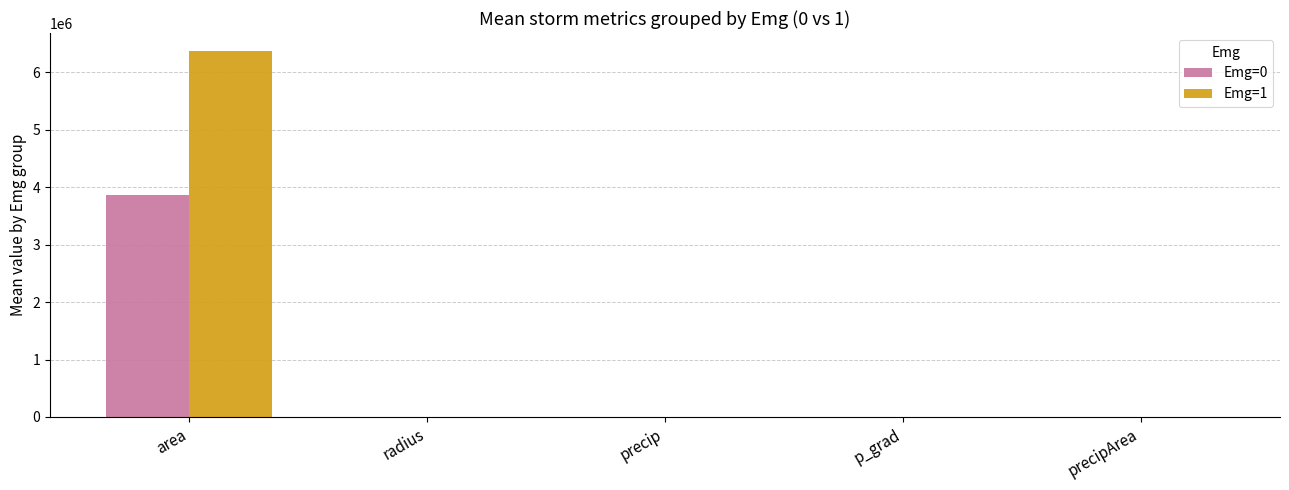

Which series has the largest total across all categories?

Emg=1